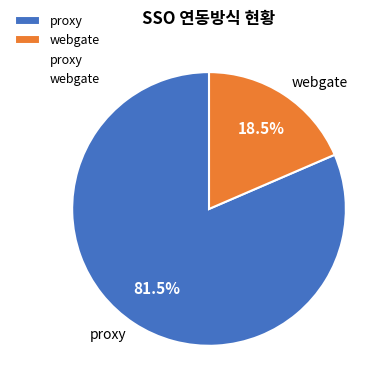

Which has a higher value, webgate or proxy?

proxy